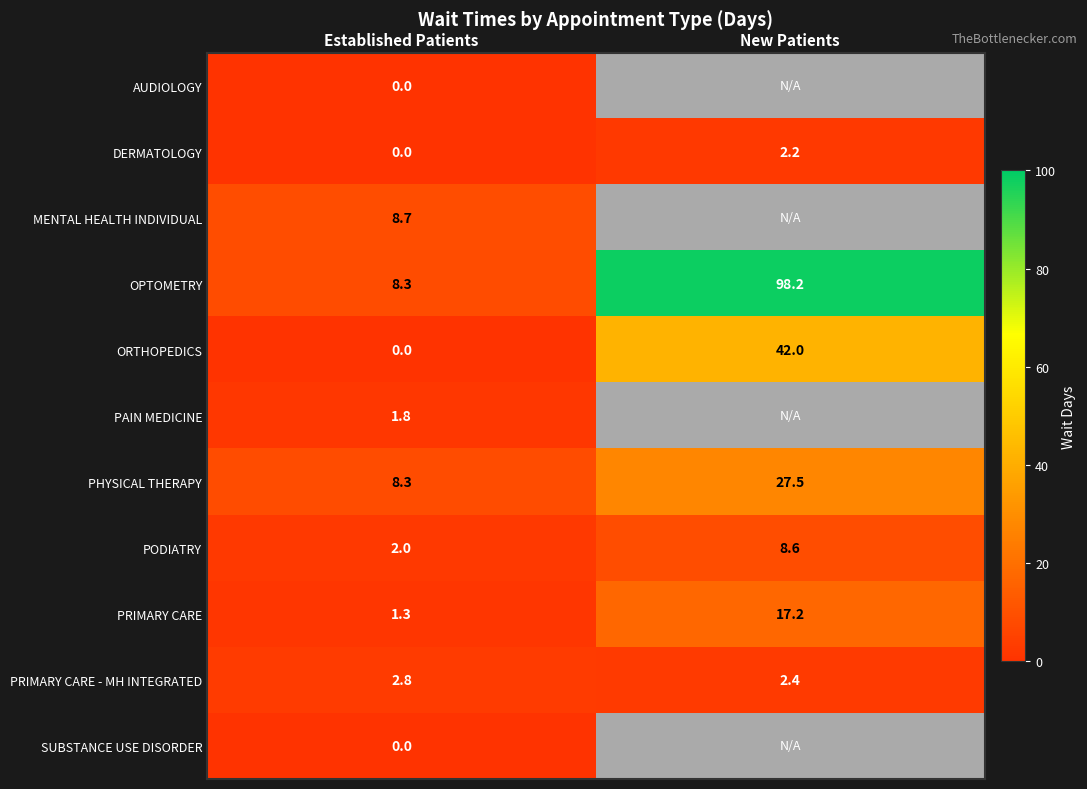

What is the difference between the maximum and minimum values in the PRIMARY CARE - MH INTEGRATED series?

0.4